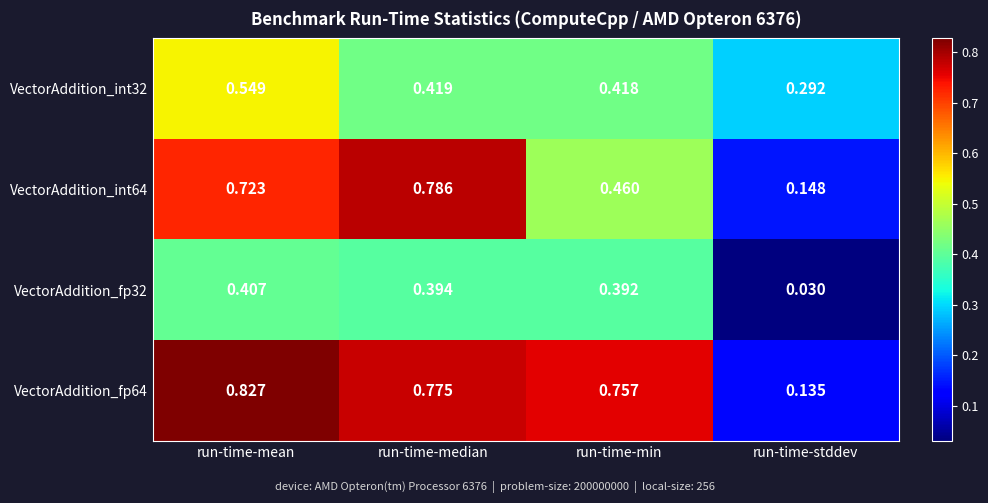

Count the number of data series in this chart.

4